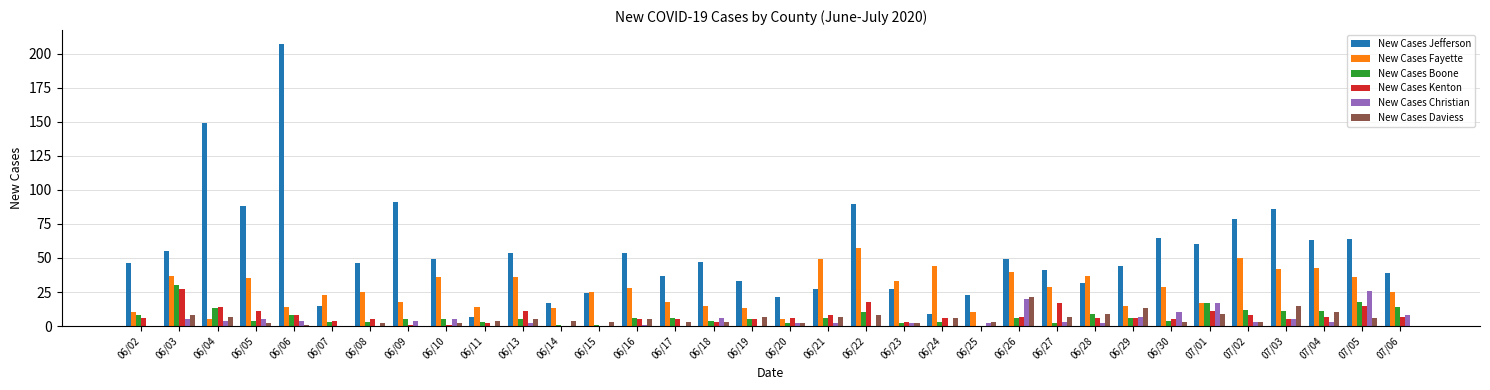

What are all the series names shown in the legend?

New Cases Jefferson, New Cases Fayette, New Cases Boone, New Cases Kenton, New Cases Christian, New Cases Daviess